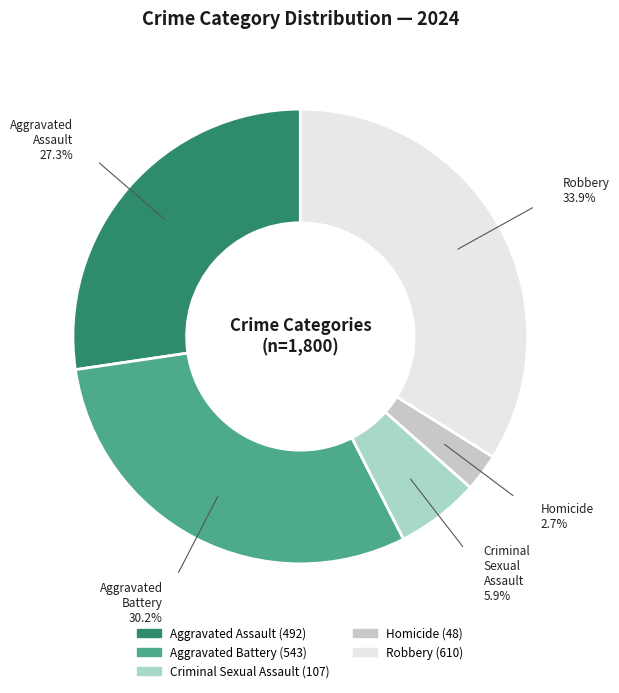

Does Aggravated Assault represent more than half of the total?

No